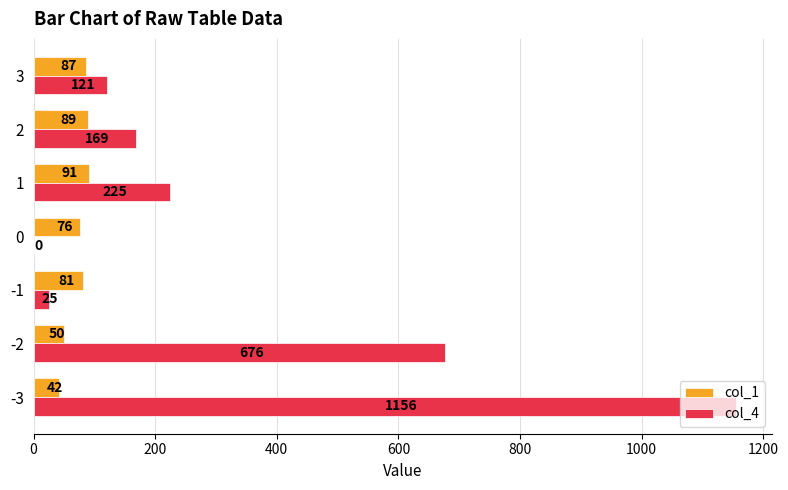

Which category has the highest value in the col_4 series?

-3